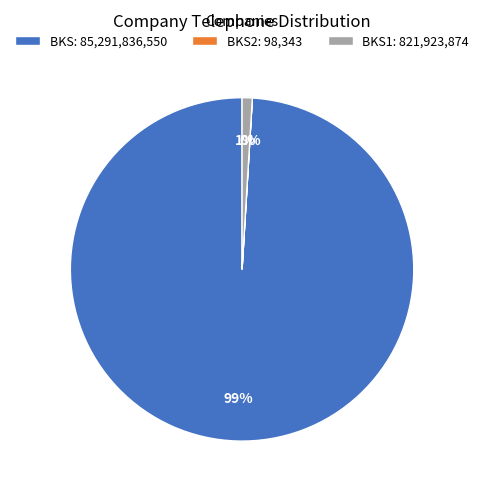

Which has a higher value, BKS: 85,291,836,550 or BKS1: 821,923,874?

BKS: 85,291,836,550